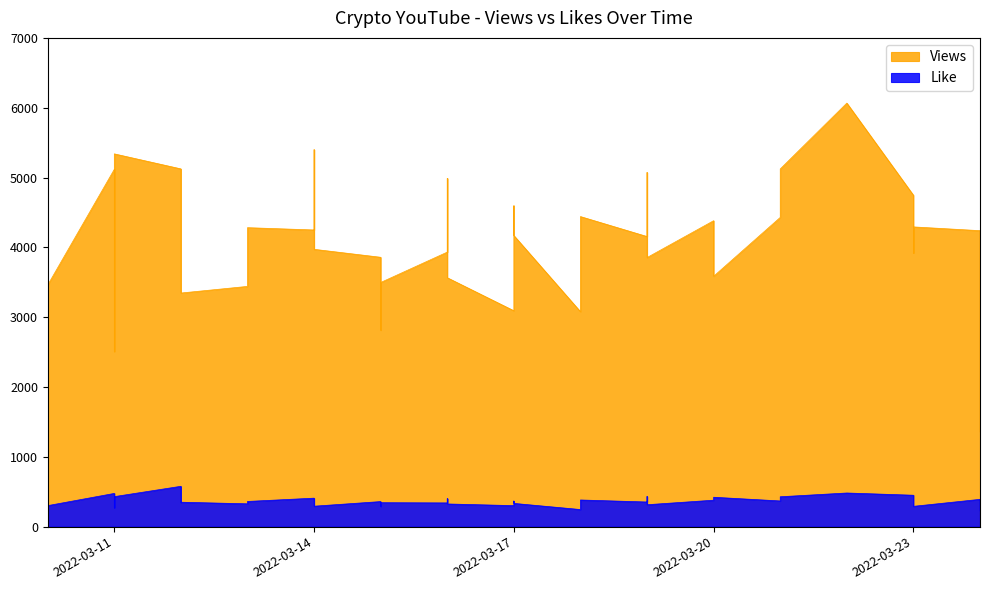

True or false: Like and Views intersect in this chart.

False